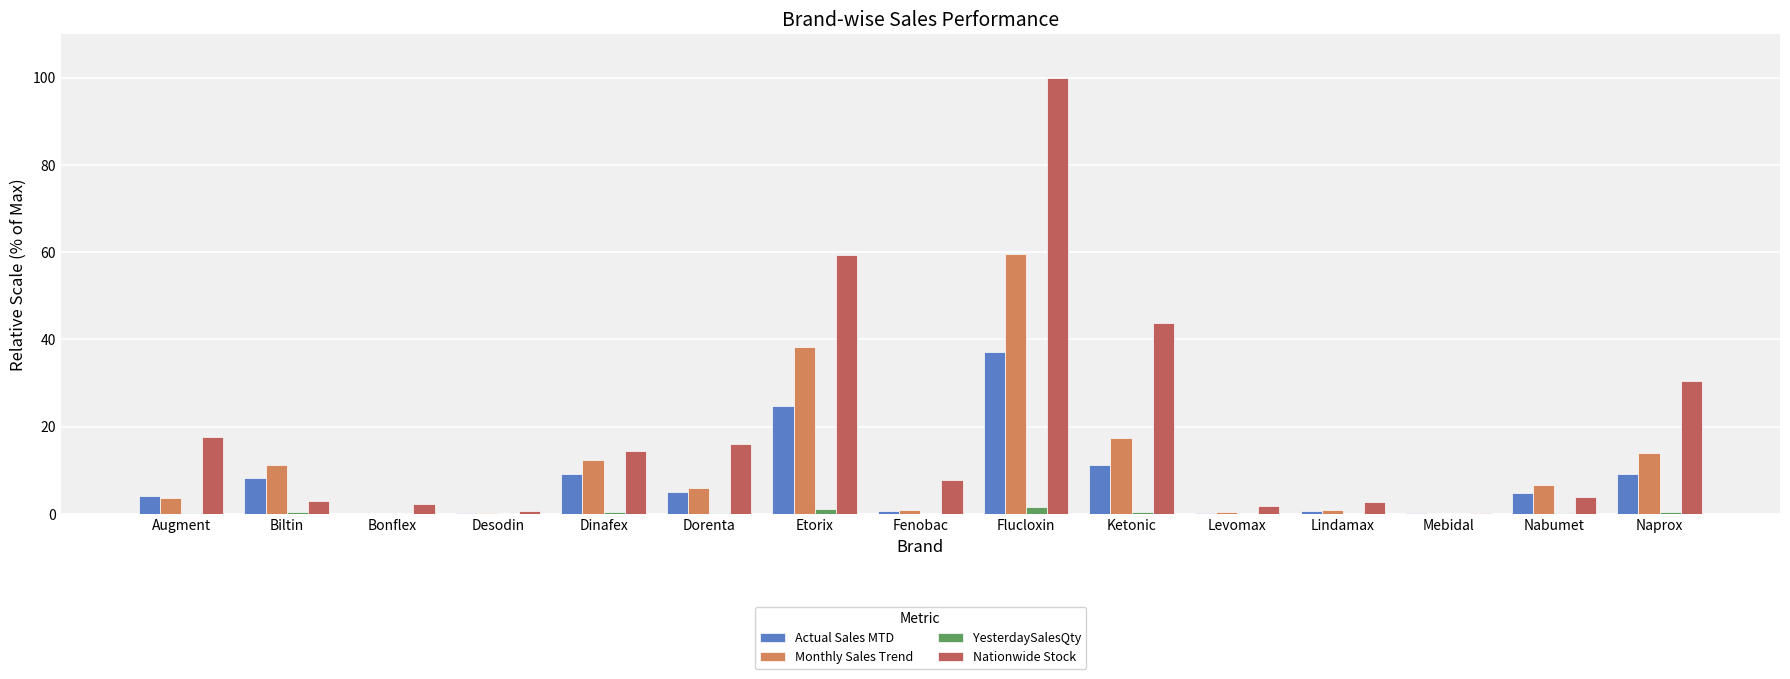

What is the maximum value shown in the chart?

100.0